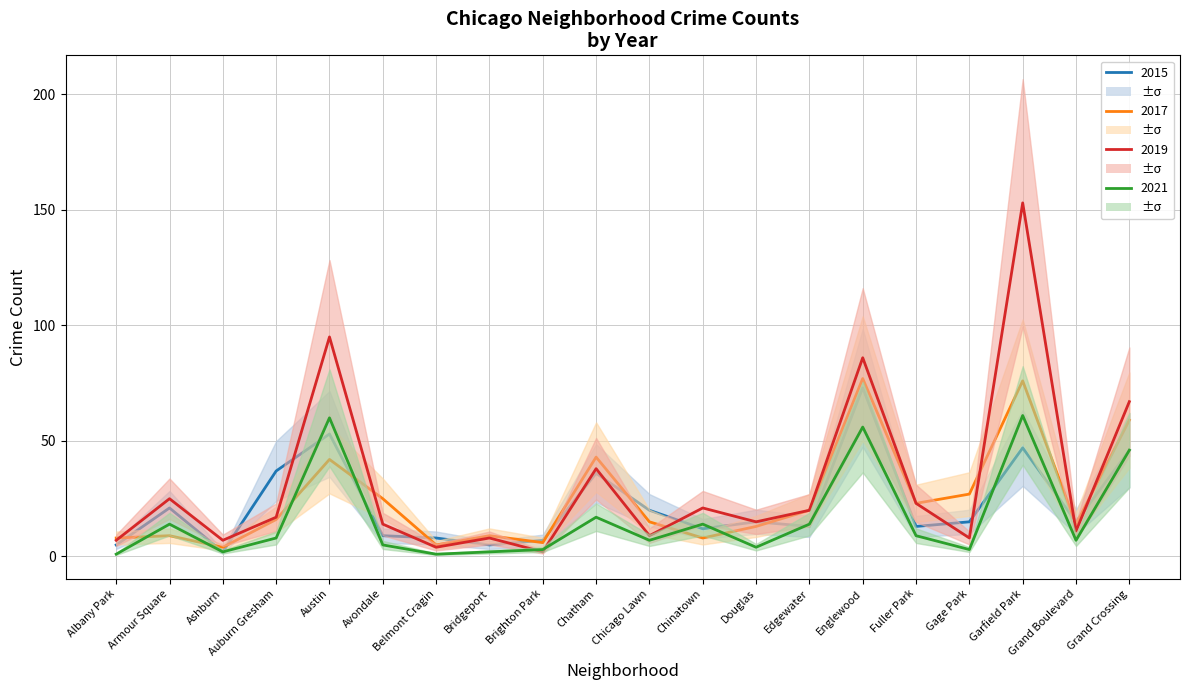

Does the chart display data point markers on the line(s)?

No